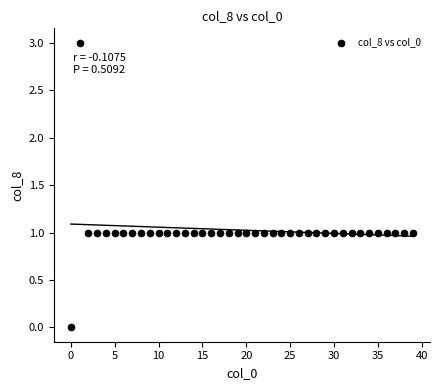

What is the range of Y values (max minus min)?

3